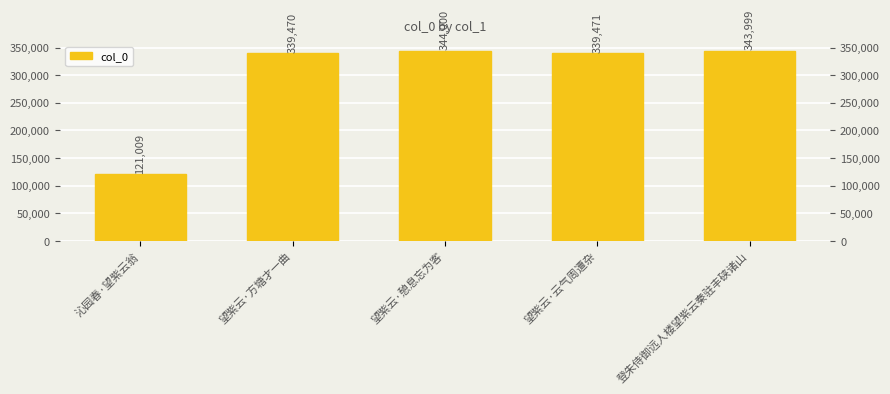

Reading right to left, list all the values displayed in this chart.

343999	339471	344000	339470	121009